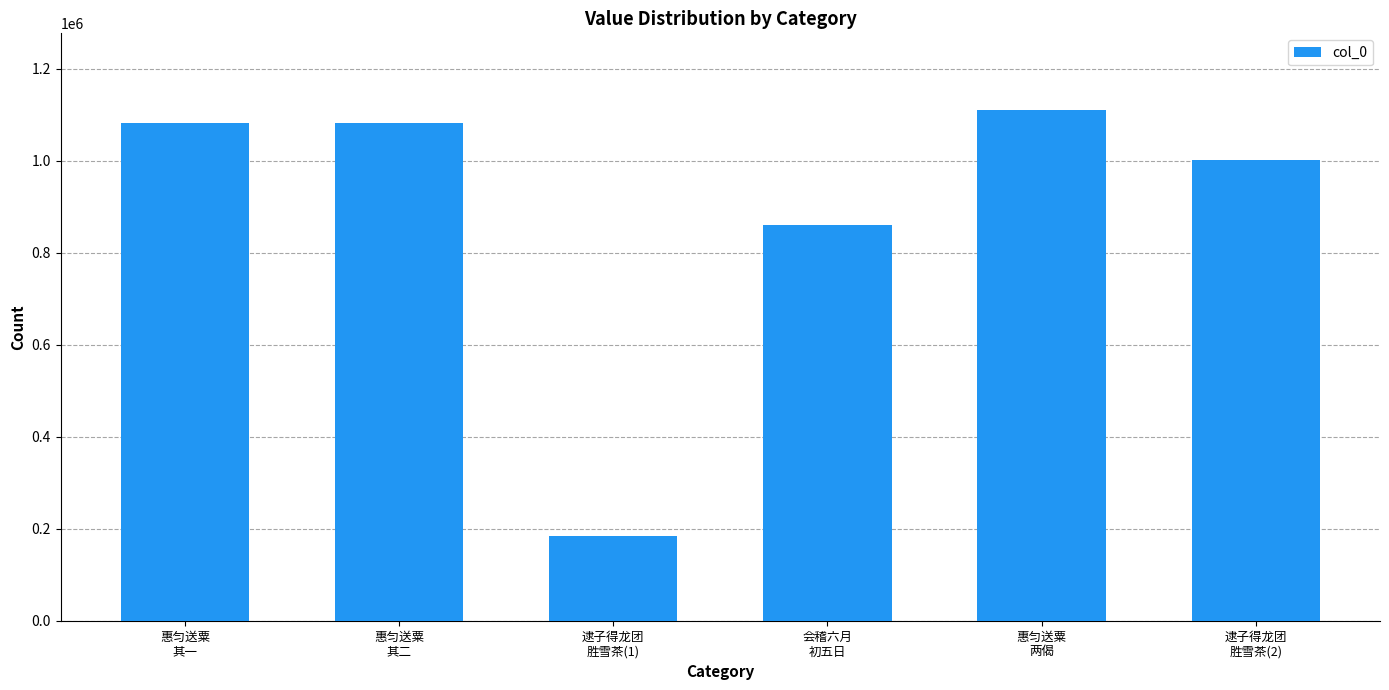

What is the sum of all values?

5324640